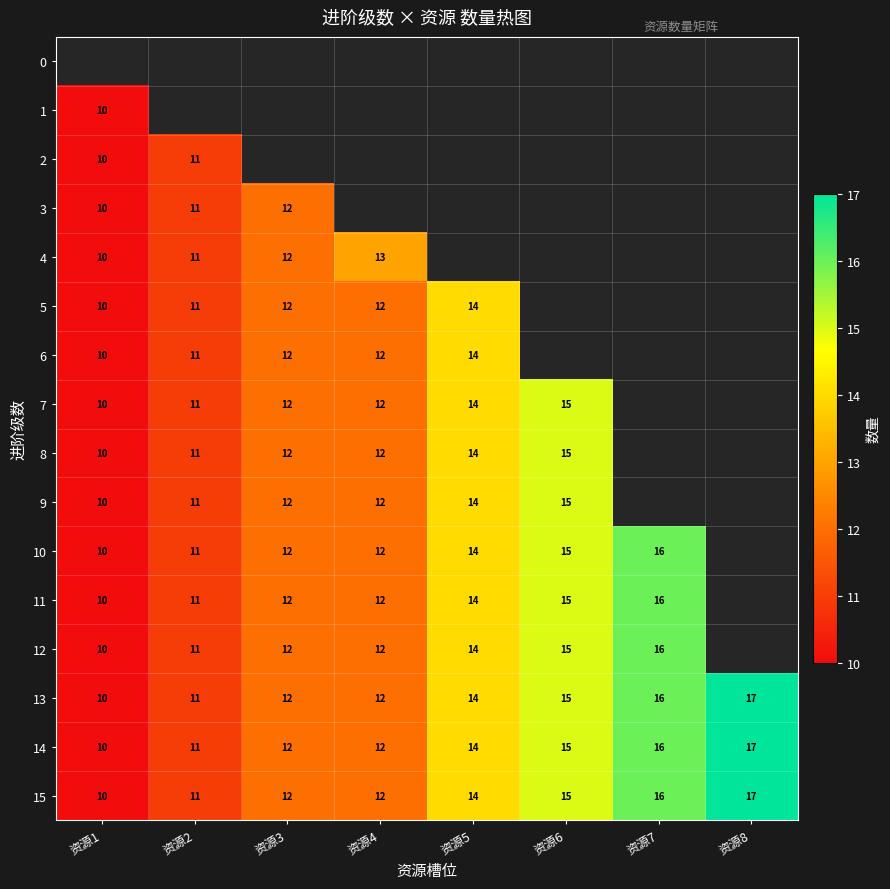

What is the difference between the 11 values at 资源6 and 资源3?

3